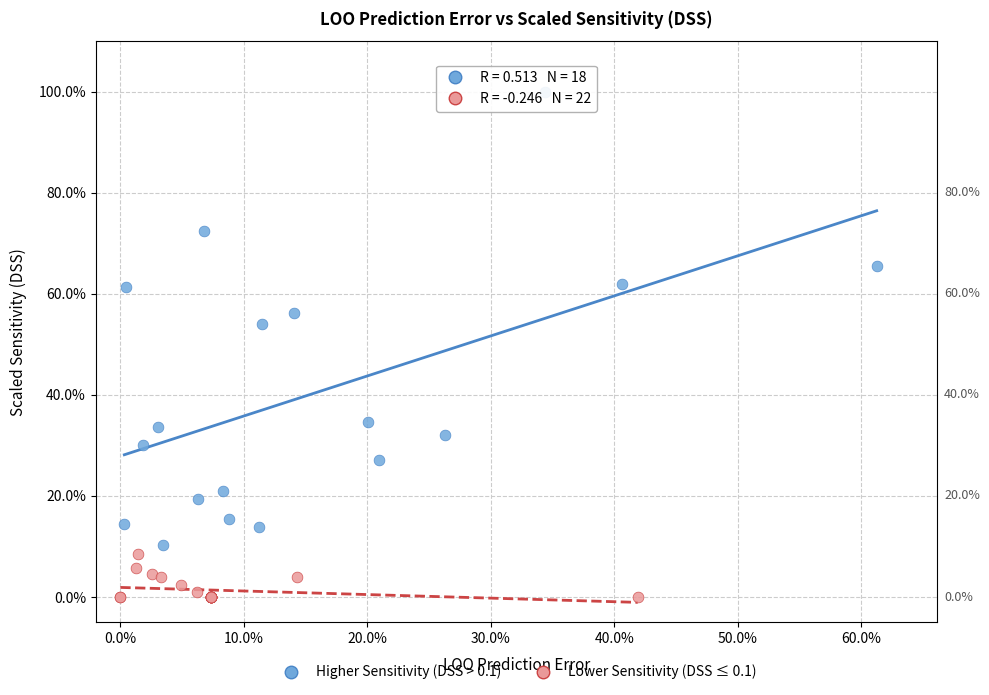

Which series contains the highest Y value?

Higher Sensitivity (DSS > 0.1)